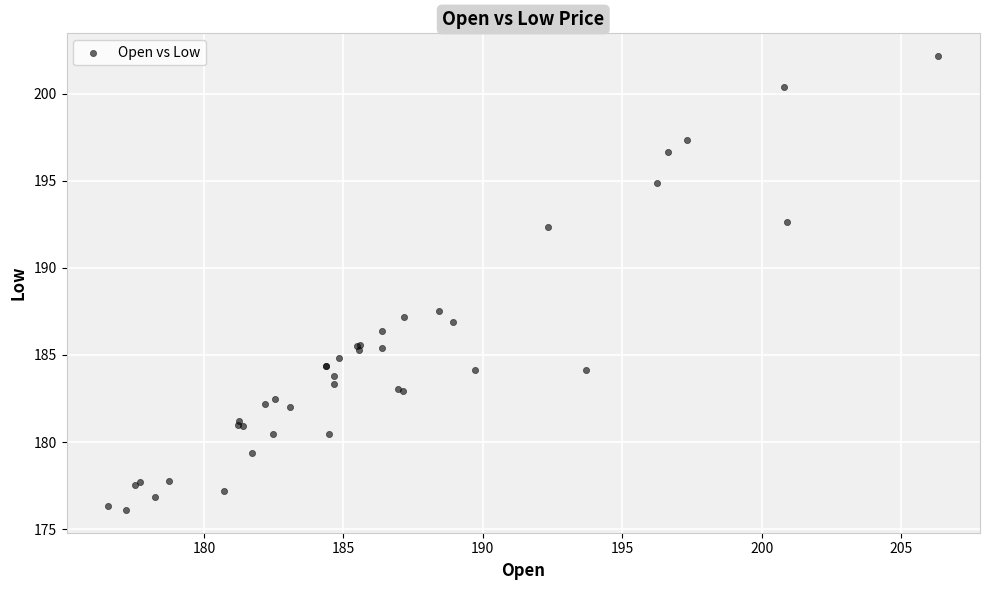

What Y value in the scatter plot is closest to 189?

187.5